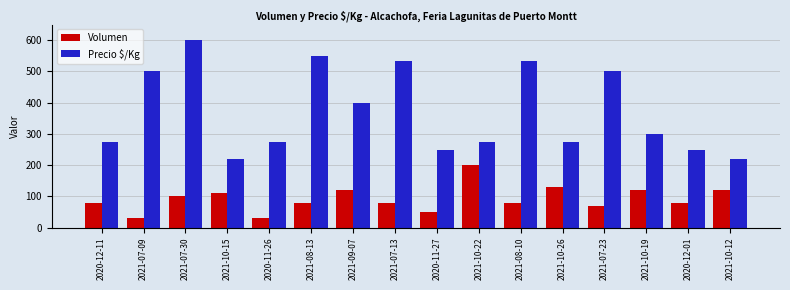

The Volumen series shows 132 at 2021-07-30. True or false?

False